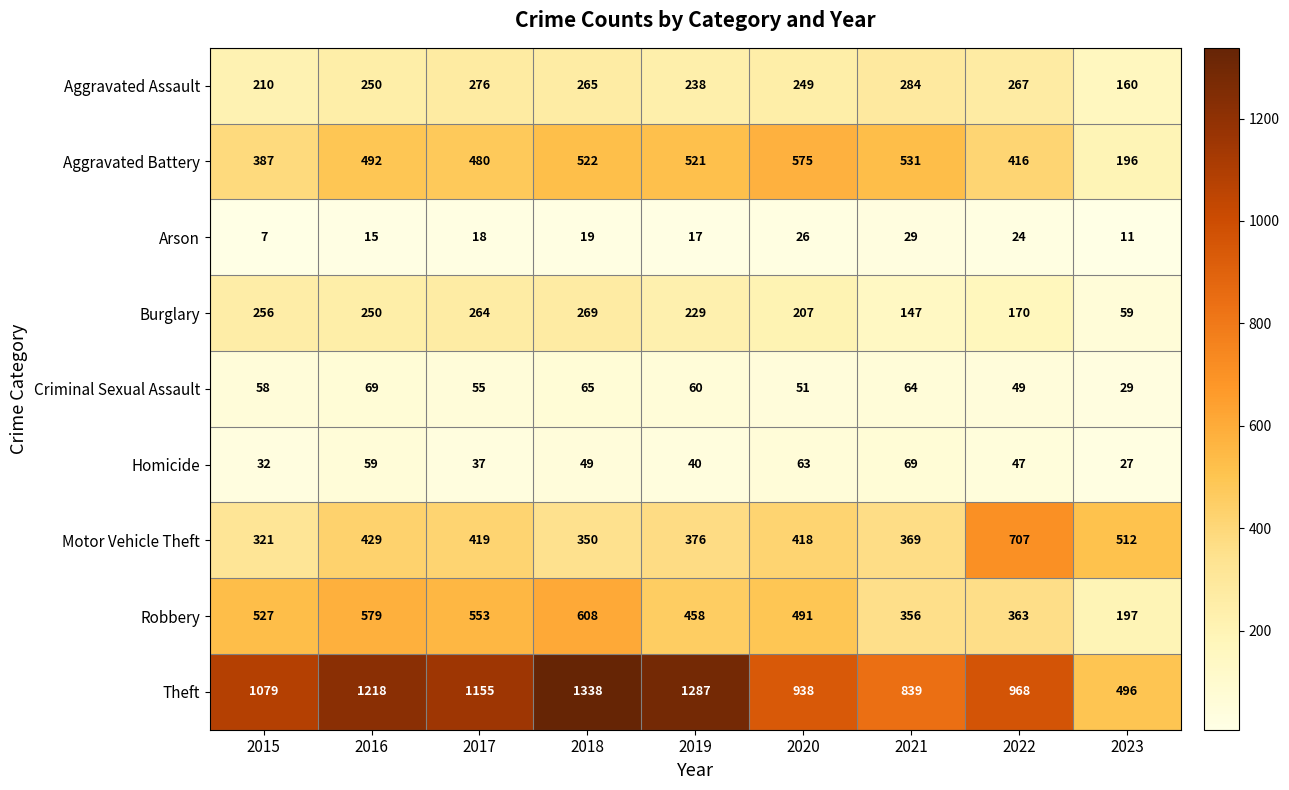

The value of Homicide at 2018 is 71. True or false?

False